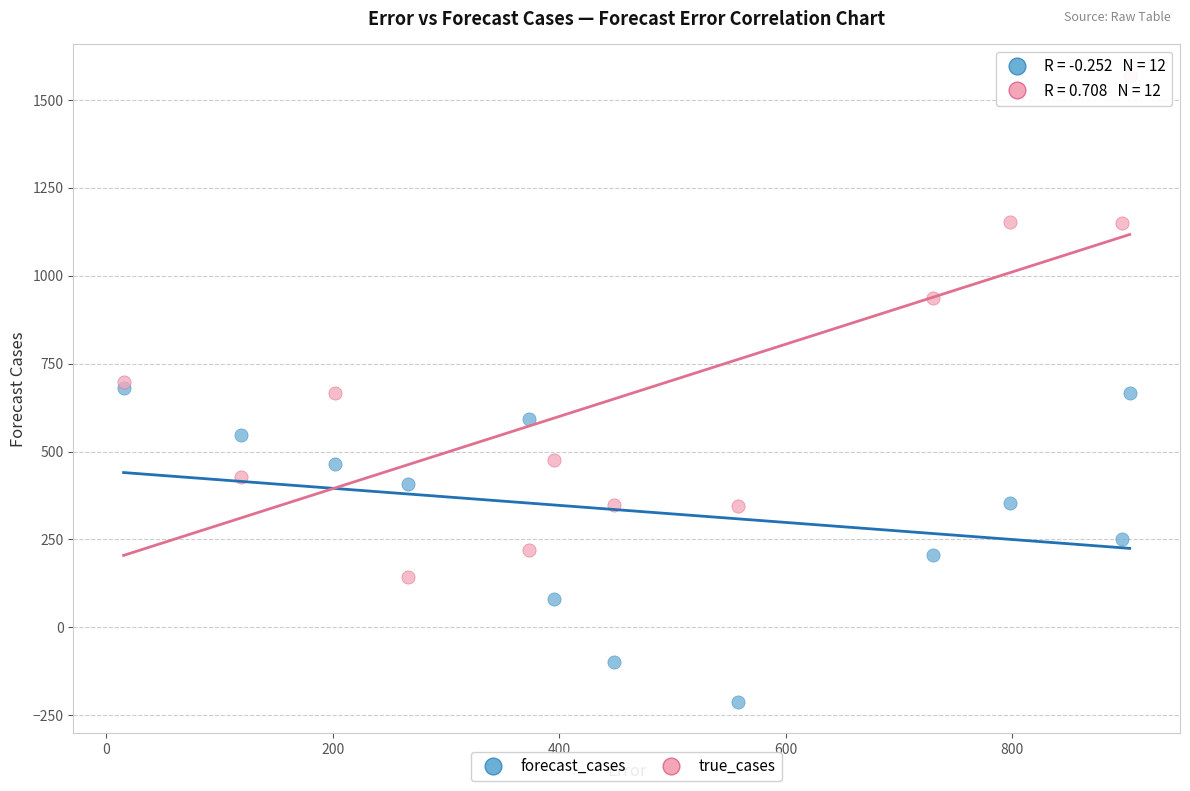

Which series reaches the minimum Y coordinate?

forecast_cases